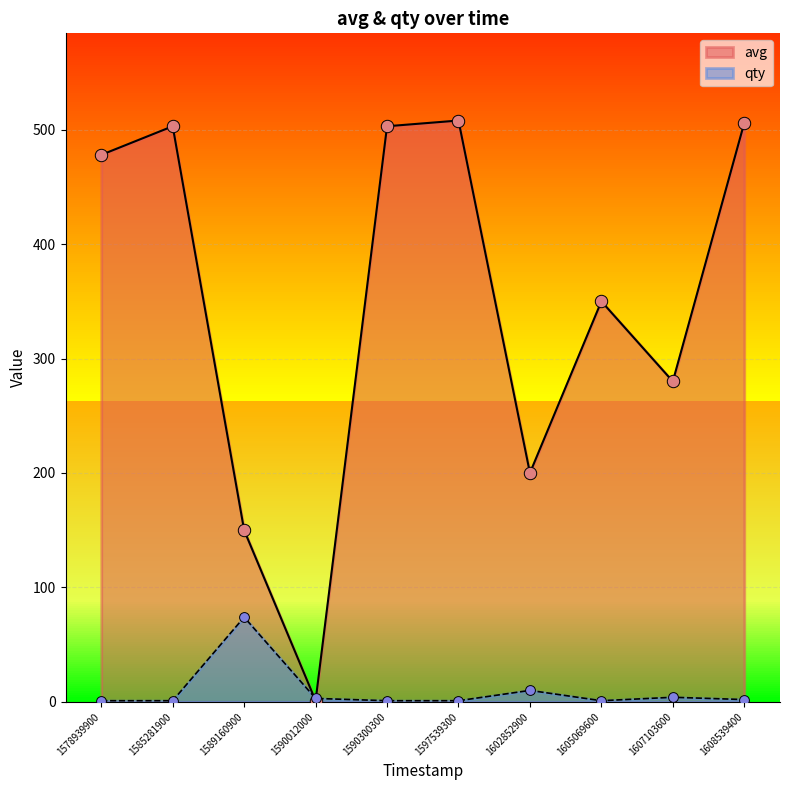

At how many categories does at least one series exceed 52?

9